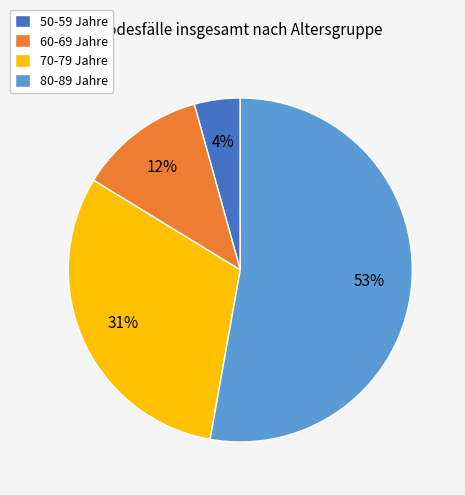

Which has a higher value, 60-69 Jahre or 50-59 Jahre?

60-69 Jahre